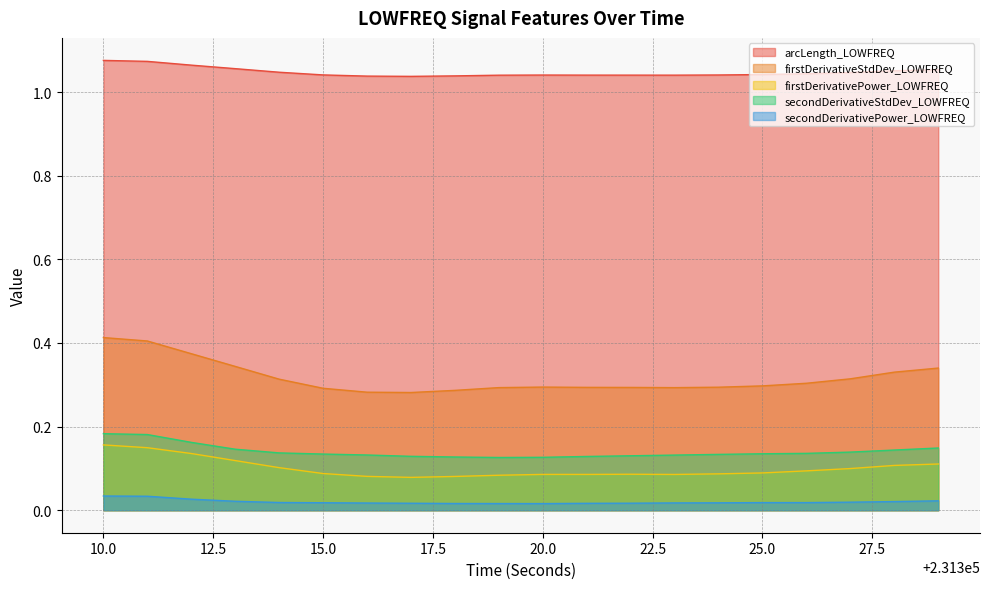

How many interior local peaks does the firstDerivativeStdDev_LOWFREQ series have?

1